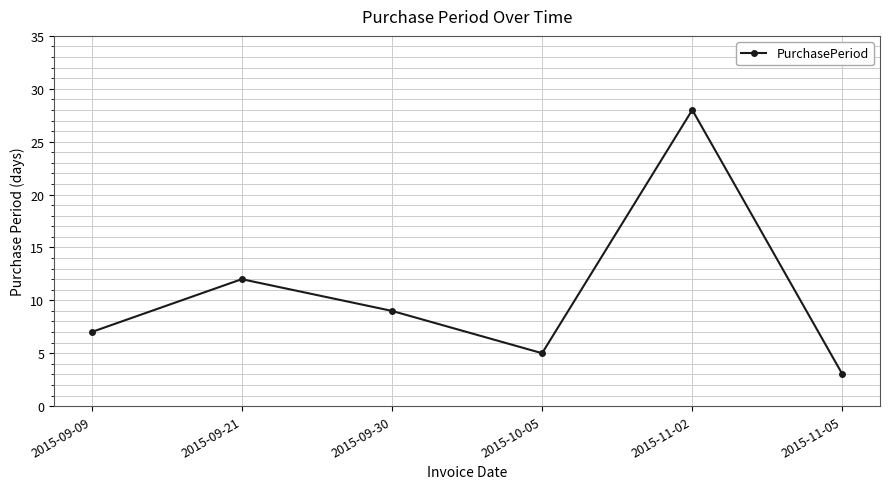

What is the difference between the values at 2015-09-09 and 2015-11-05?

4